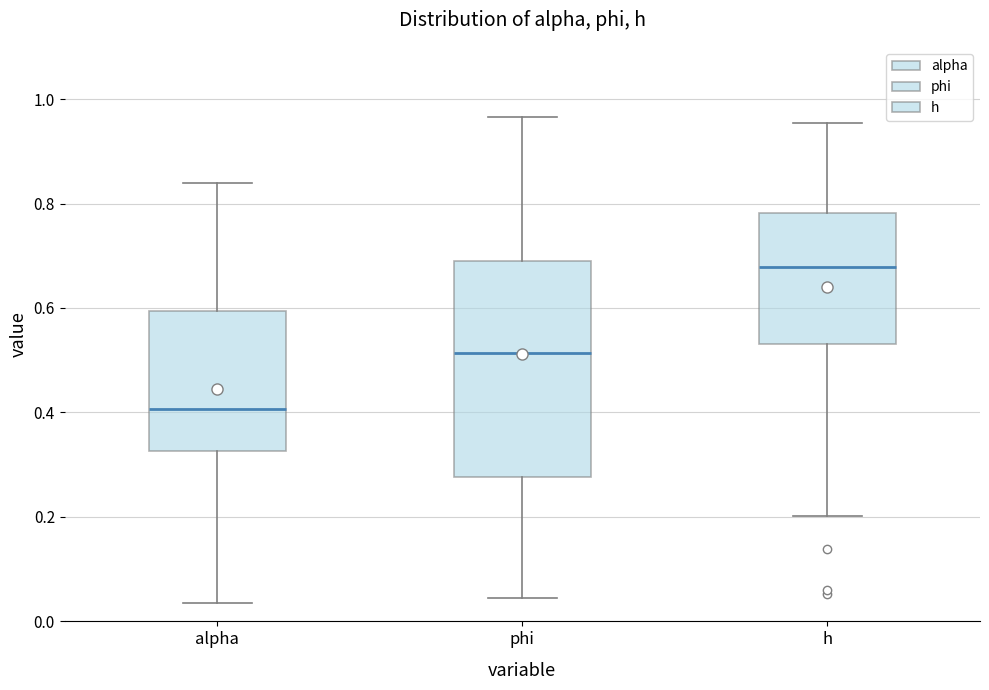

Where does the upper whisker of the box for alpha end on the y-axis? The values are not printed on the chart, so give them approximately, as read against the axis.

0.84